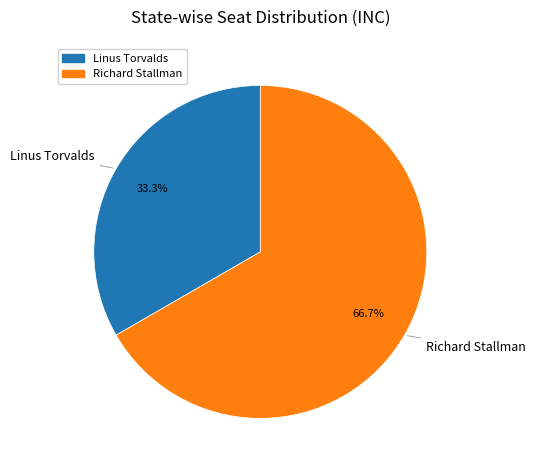

What is the total percentage of Richard Stallman and Linus Torvalds?

100.0%